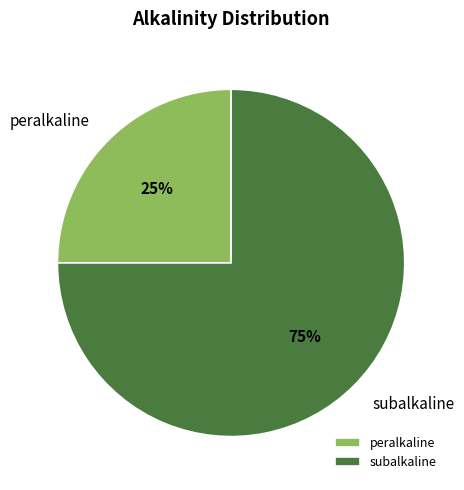

Which slice is the smallest?

peralkaline